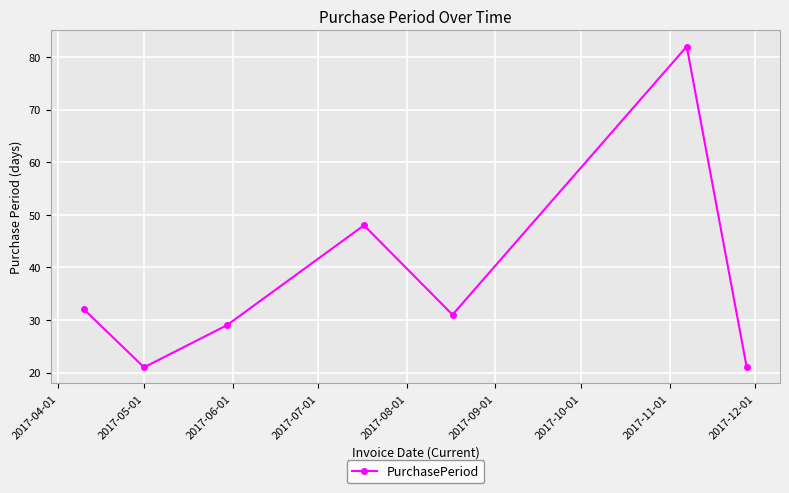

What is the smallest value displayed?

21